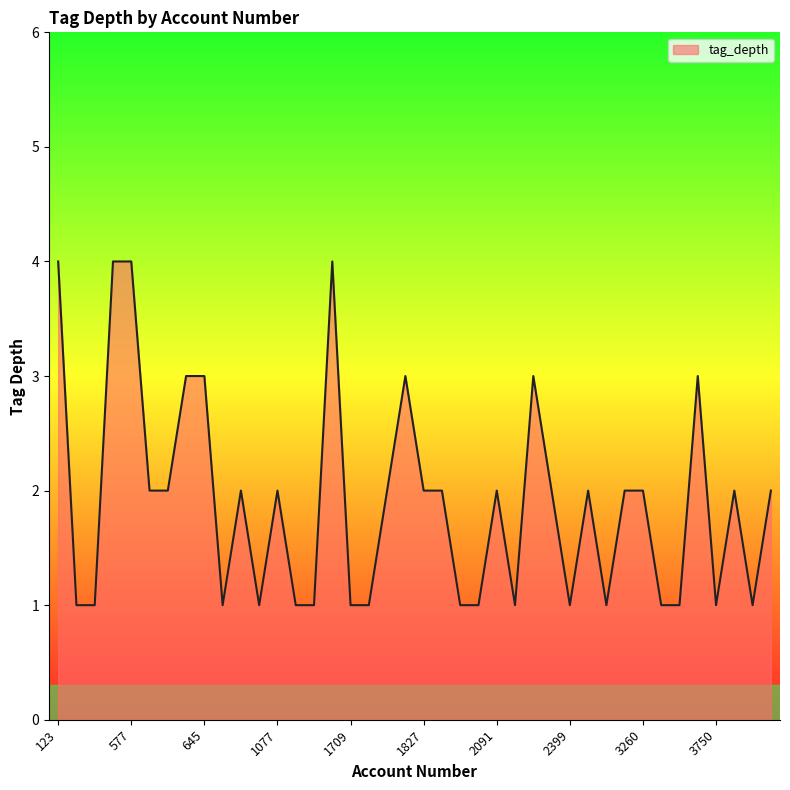

What is the sum of the values at 2091 and 2603?

3